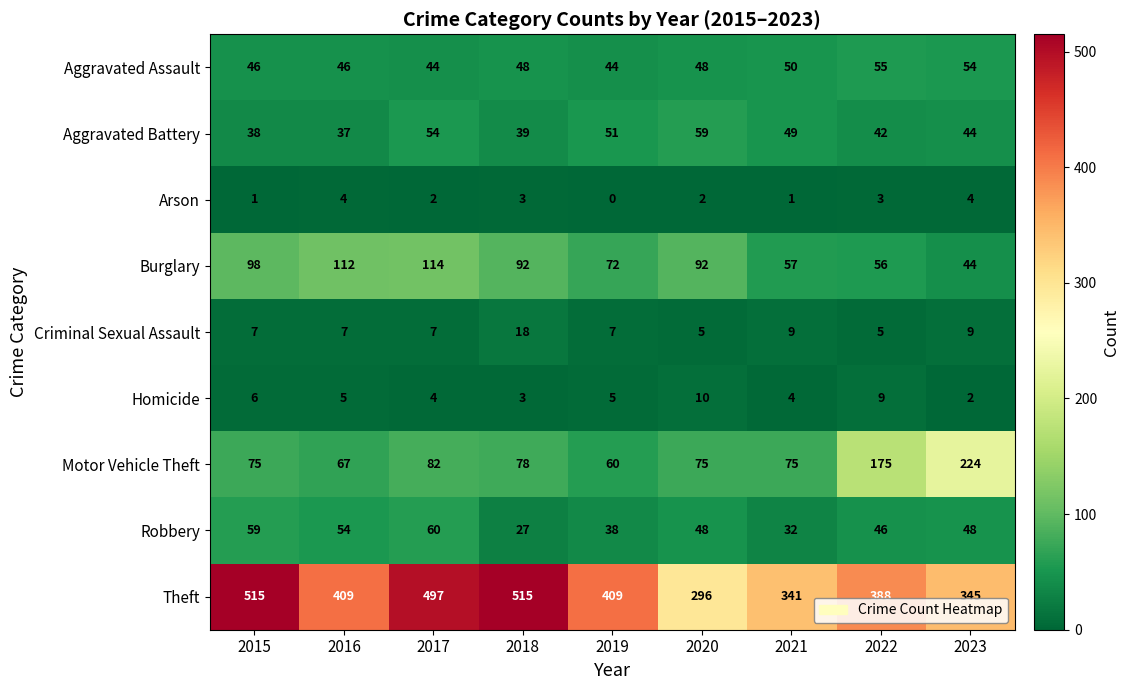

Where is Burglary nearest to the value 79?

2019